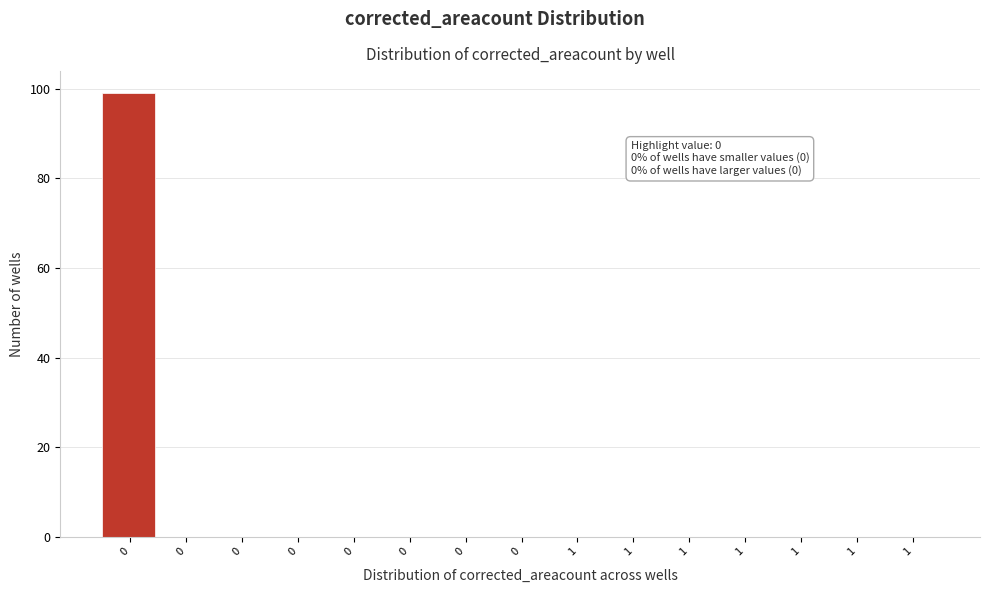

How many categories are shown in the chart?

15